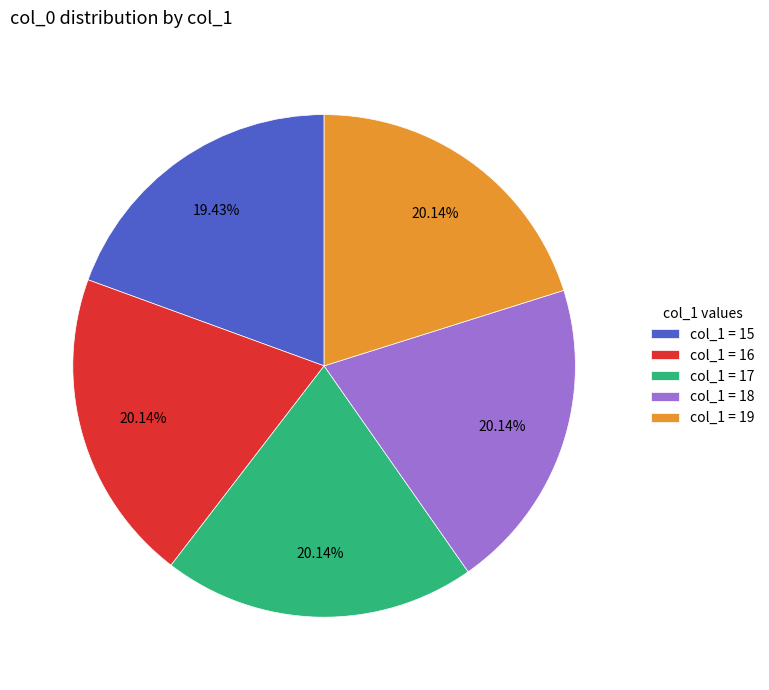

What is the ratio of the value at col_1 = 15 to the value at col_1 = 17?

1.0